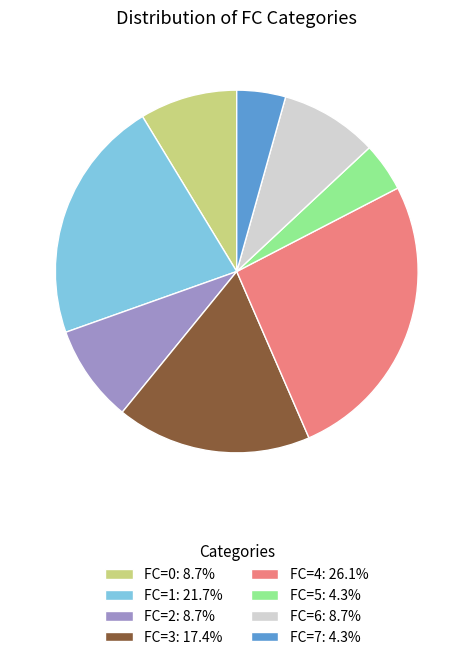

Approximately how many times larger is the value at FC=2: 8.7% compared to FC=7: 4.3%?

2.0